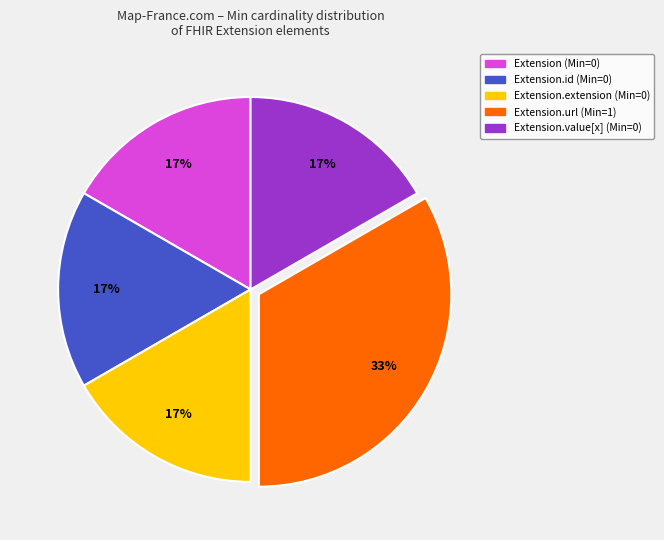

Does any single category account for the majority?

No